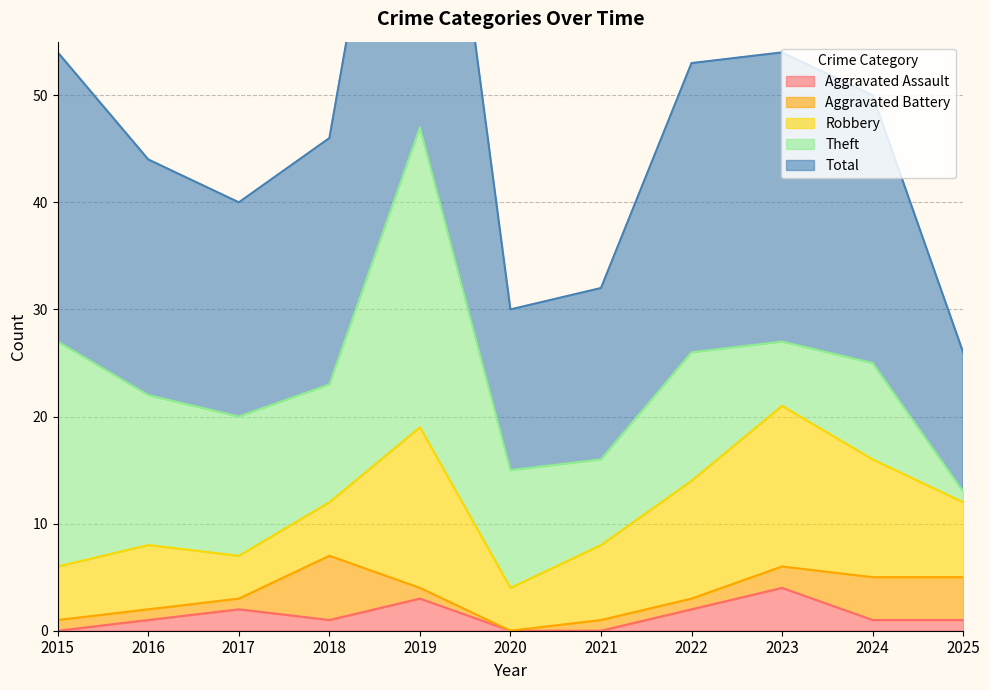

What is the value of the Aggravated Battery point at the 7th from the left?

1